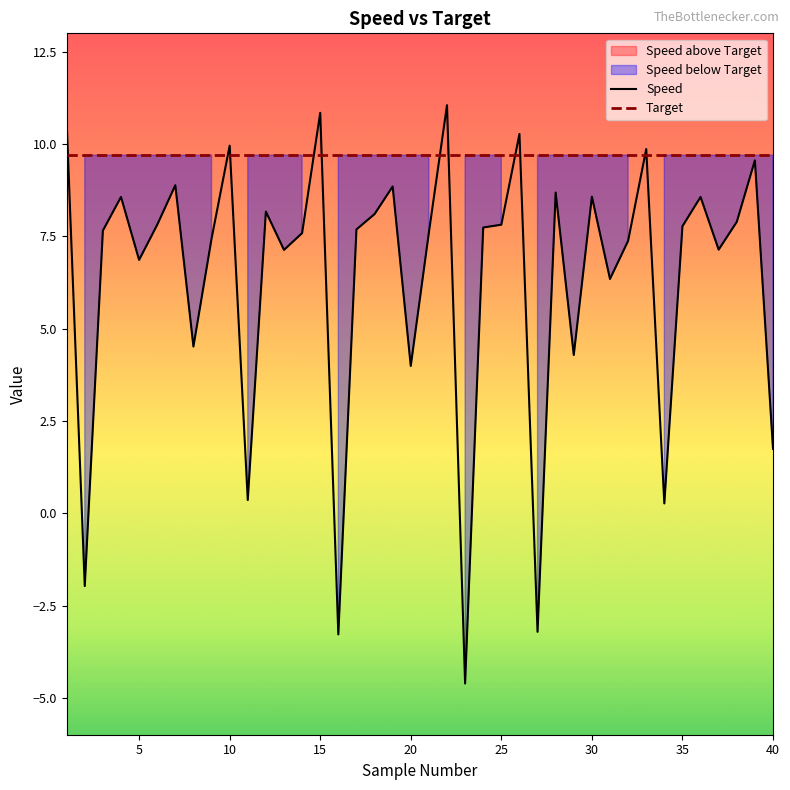

What is the minimum value shown in the chart?

-4.6